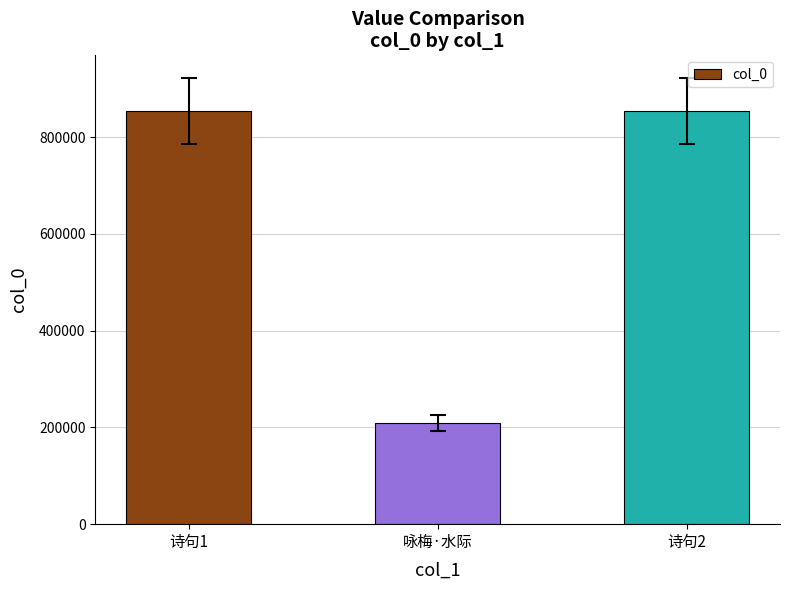

What is the sum of the values at 诗句2 and 咏梅·水际?

1062947